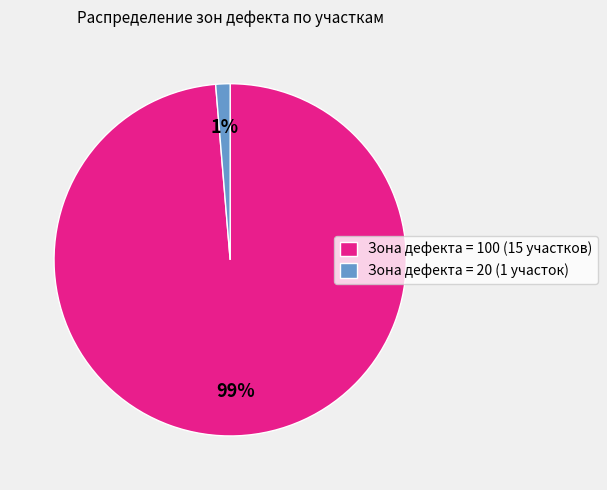

Rank the categories by value from lowest to highest.

Зона дефекта = 20 (1 участок), Зона дефекта = 100 (15 участков)